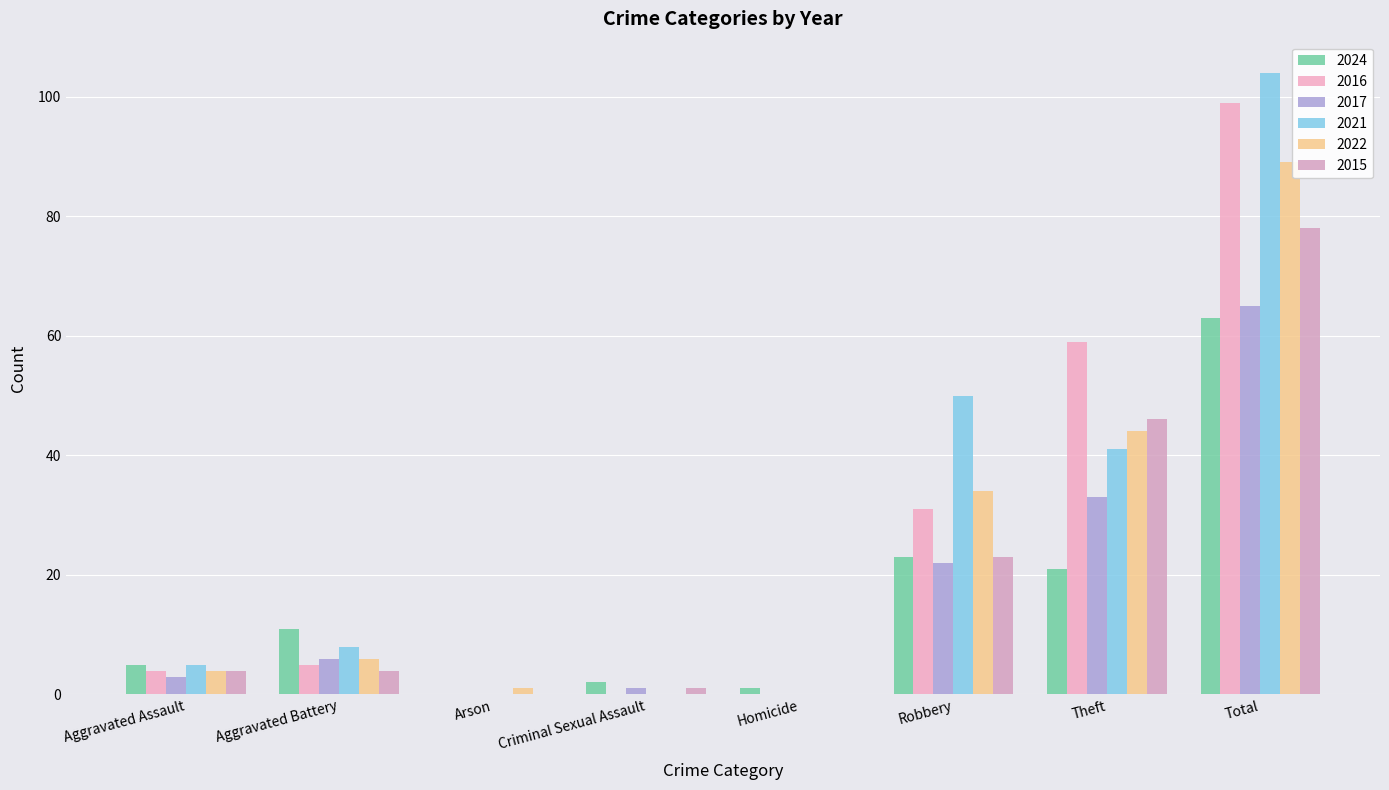

What is the difference between the 2016 values at Homicide and Theft?

59